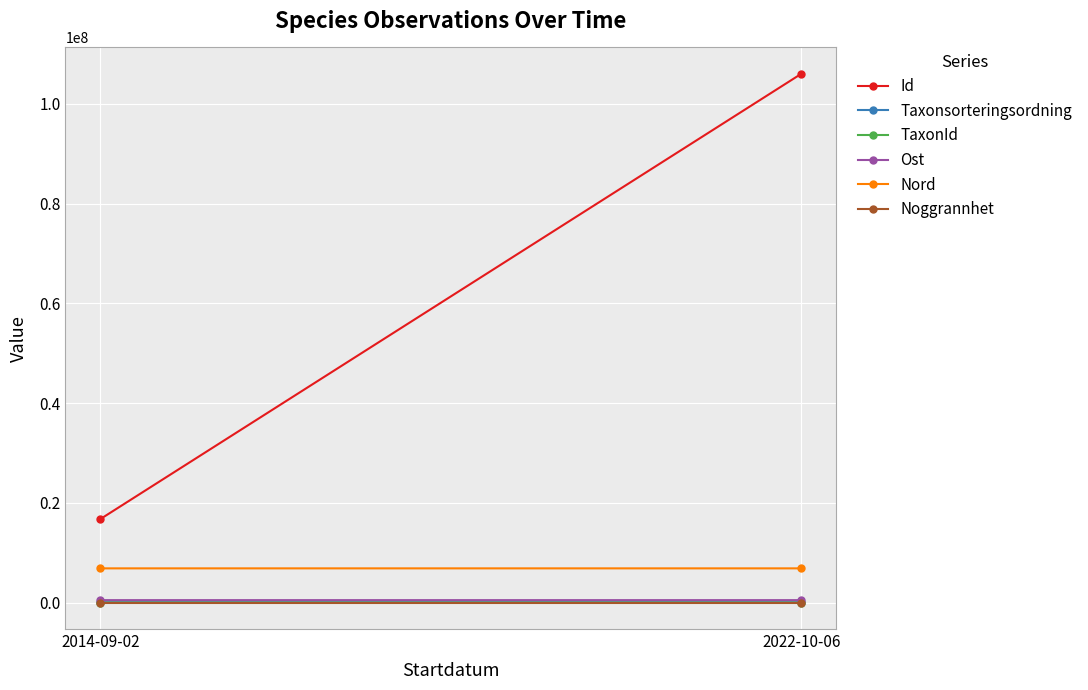

Is this an area chart (filled region under the line)?

No